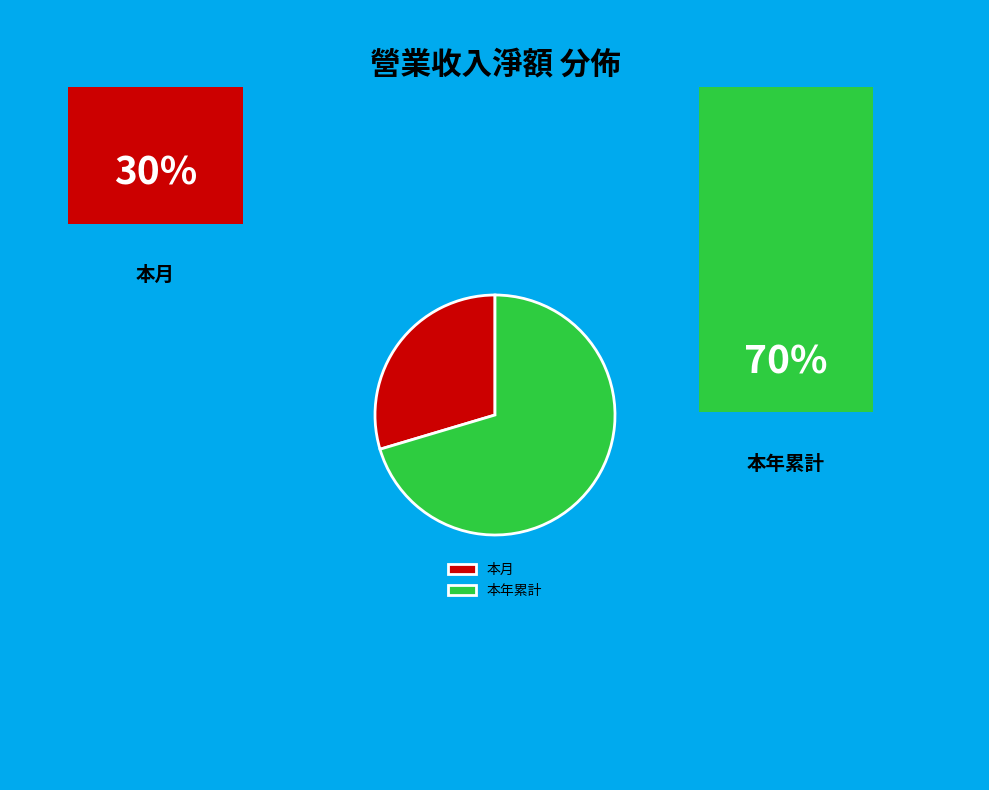

Which category has the biggest portion of the pie?

本年累計